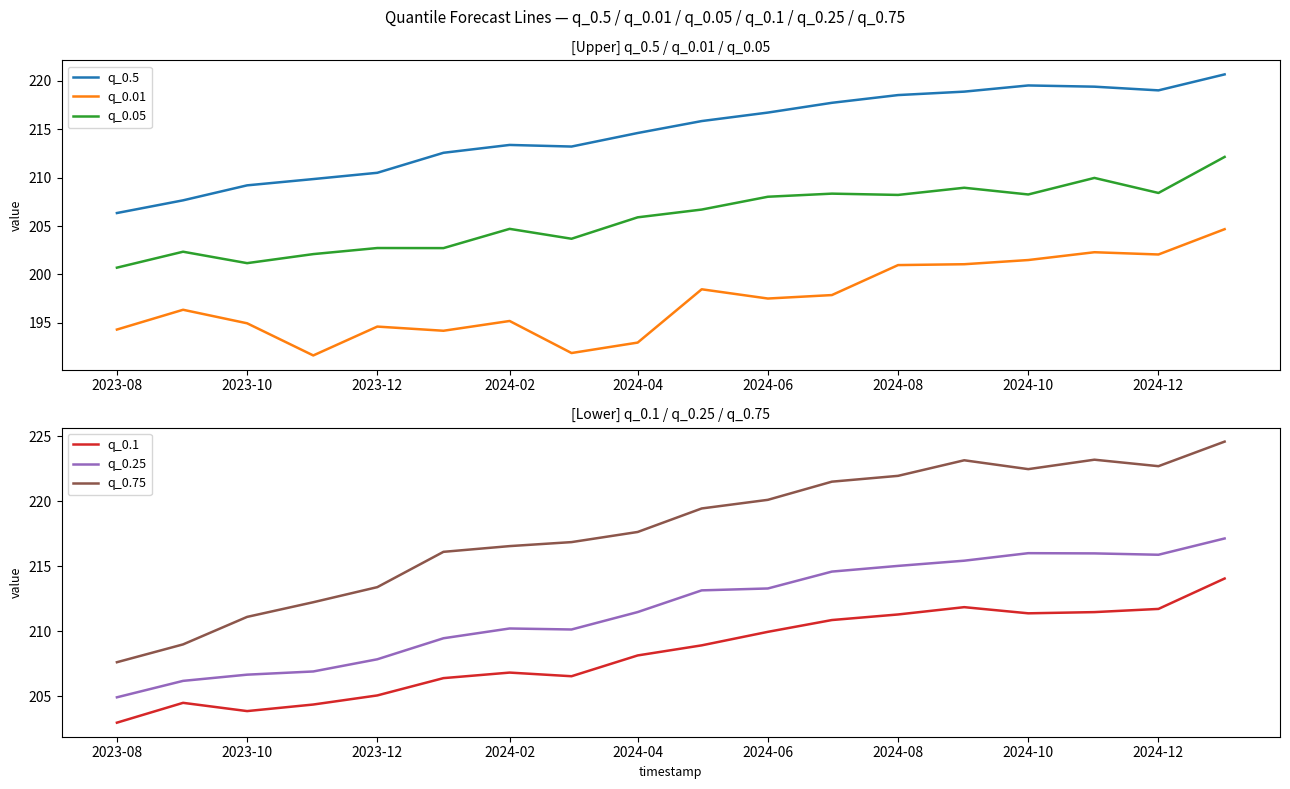

True or false: q_0.5 and q_0.25 intersect in this chart.

False